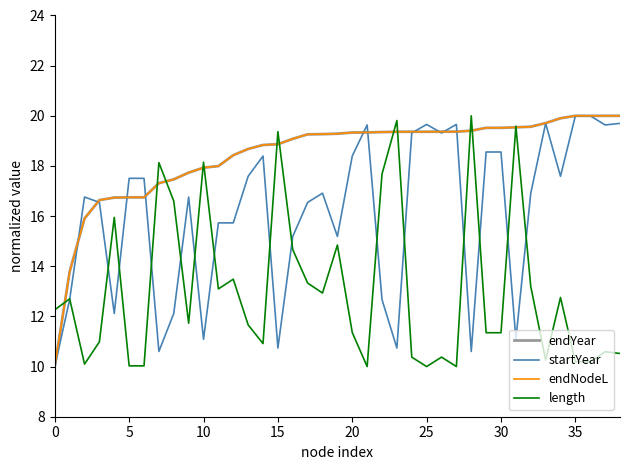

Which series has the largest range (max minus min)?

endYear